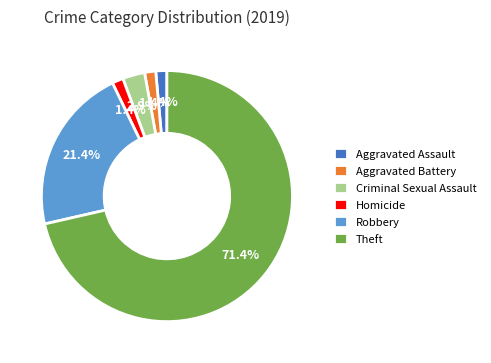

Which has a higher value, Theft or Aggravated Assault?

Theft